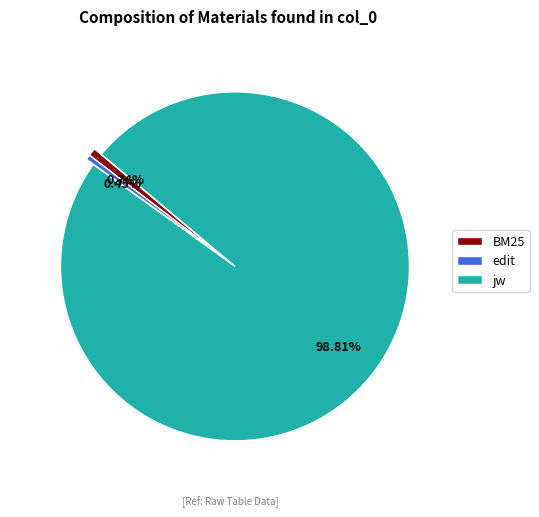

To the nearest percent, what is the difference between the jw and edit slice percentages?

98%